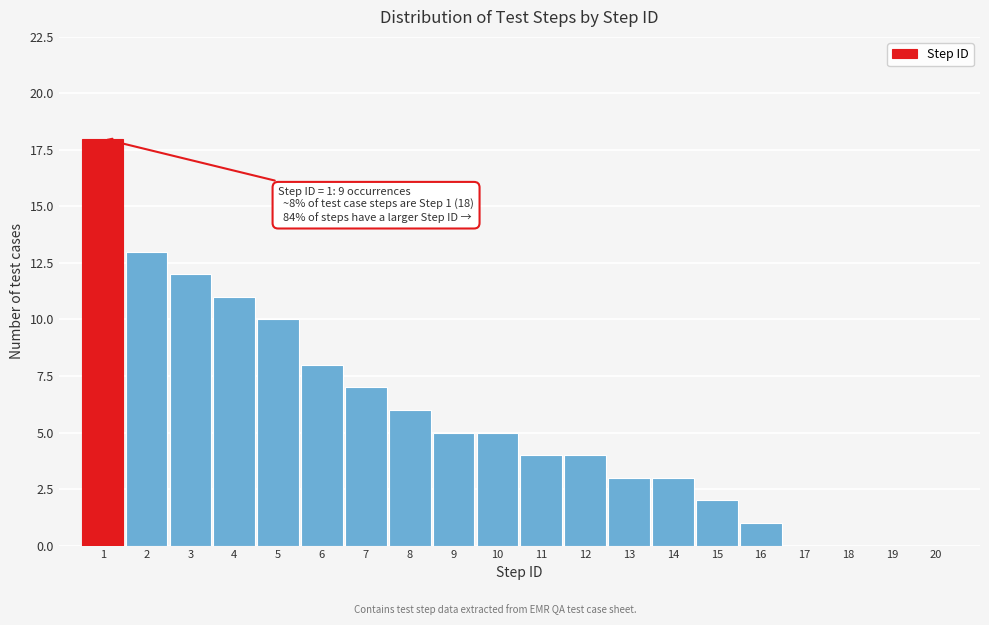

Over which range of the x-axis is the bar tallest?

0.5 to 1.5